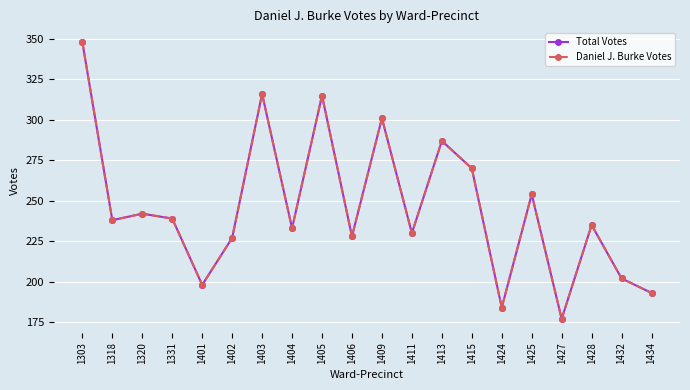

At which category is the sum across all series the highest?

1303